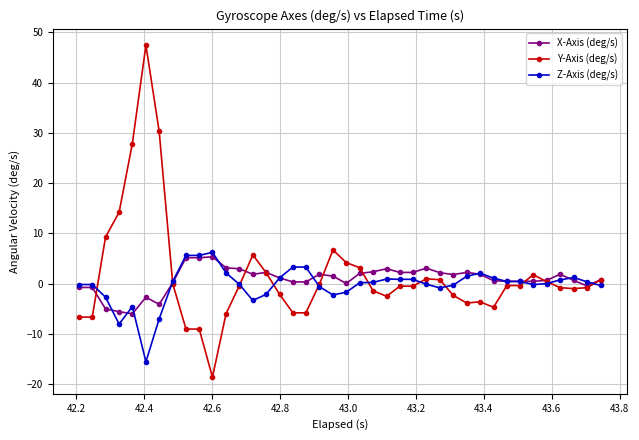

At how many categories does at least one series exceed 23?

3